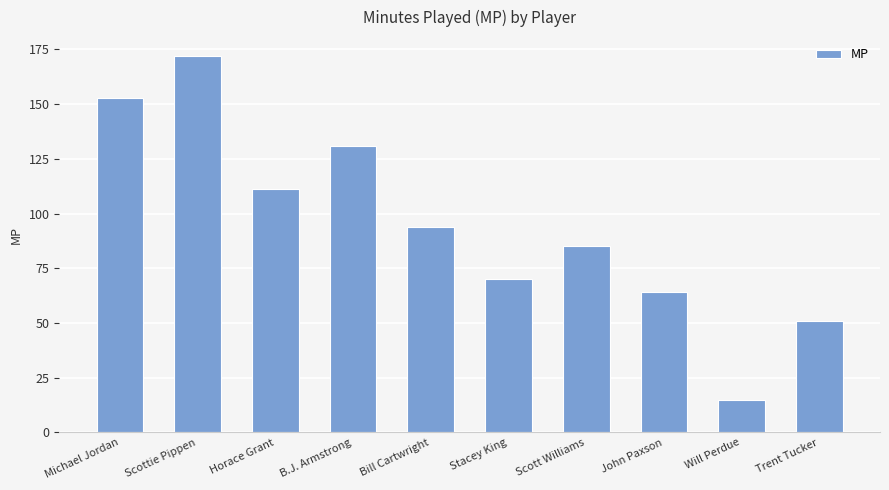

At which label does the data first exceed 94?

Michael Jordan